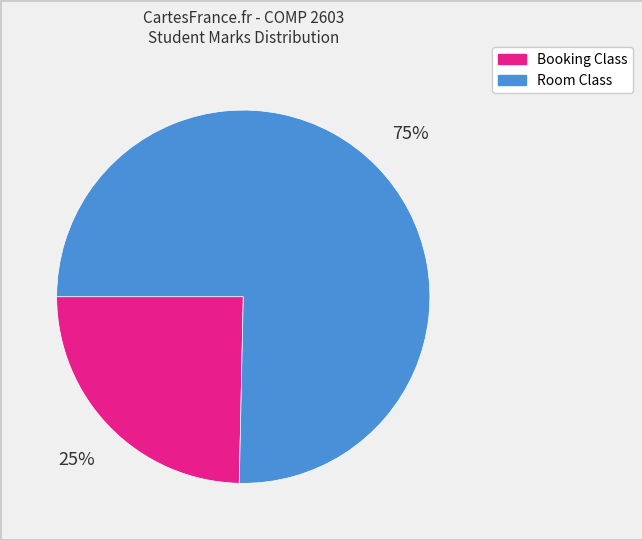

To the nearest percent, what portion does Booking Class represent?

25%